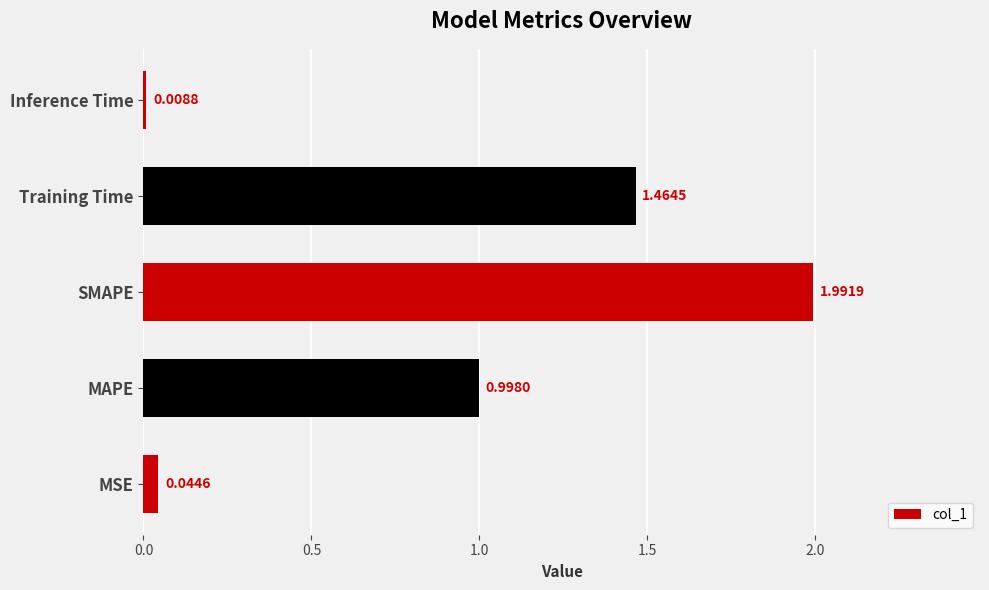

Rank the categories by value from lowest to highest.

Inference Time, MSE, MAPE, Training Time, SMAPE